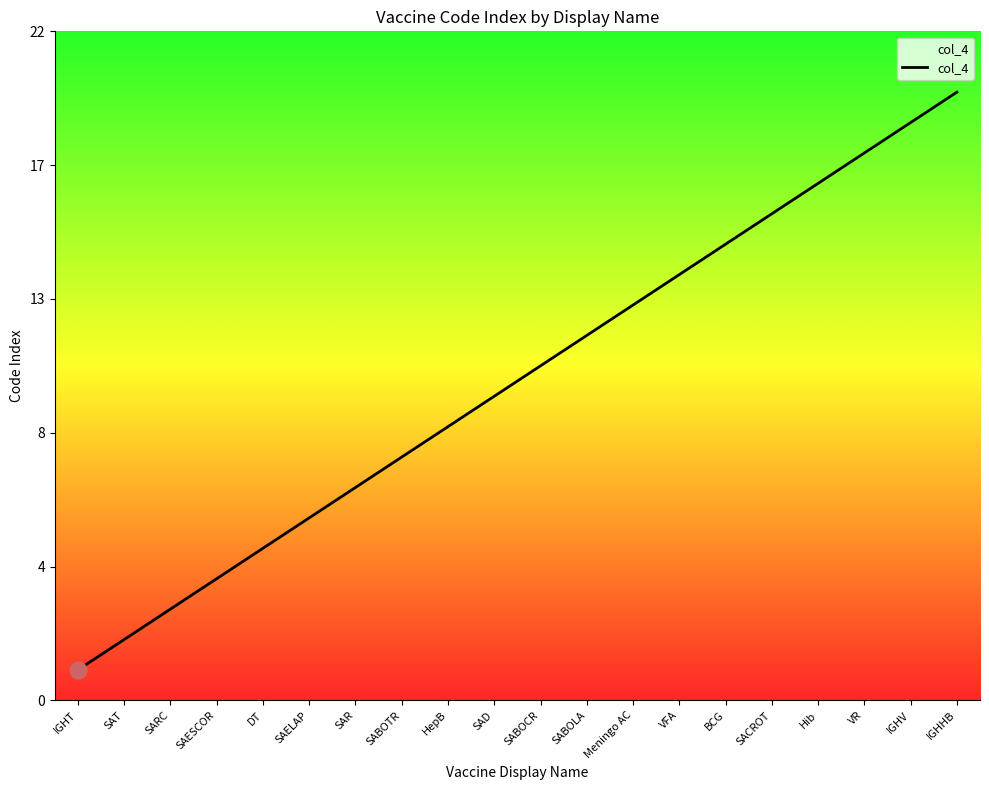

Is this an area chart (filled region under the line)?

Yes